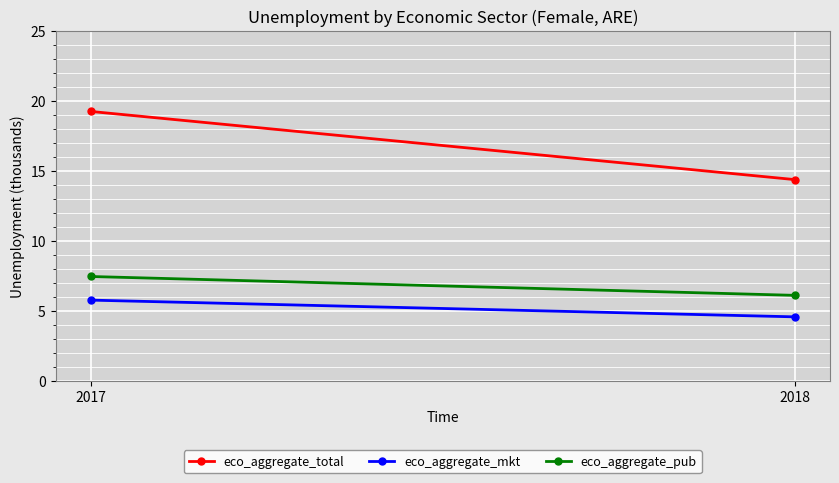

What is the spread (max minus min) of values at 2018?

9.8